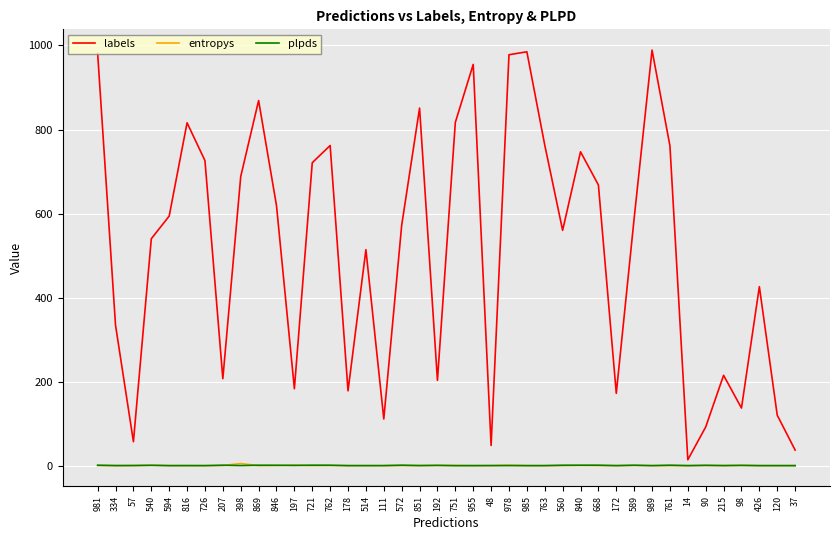

True or false: plpds and labels intersect in this chart.

False